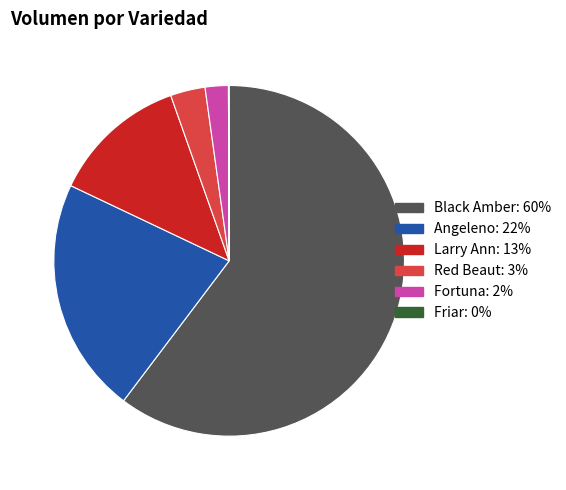

Is there a majority slice in this chart?

Yes